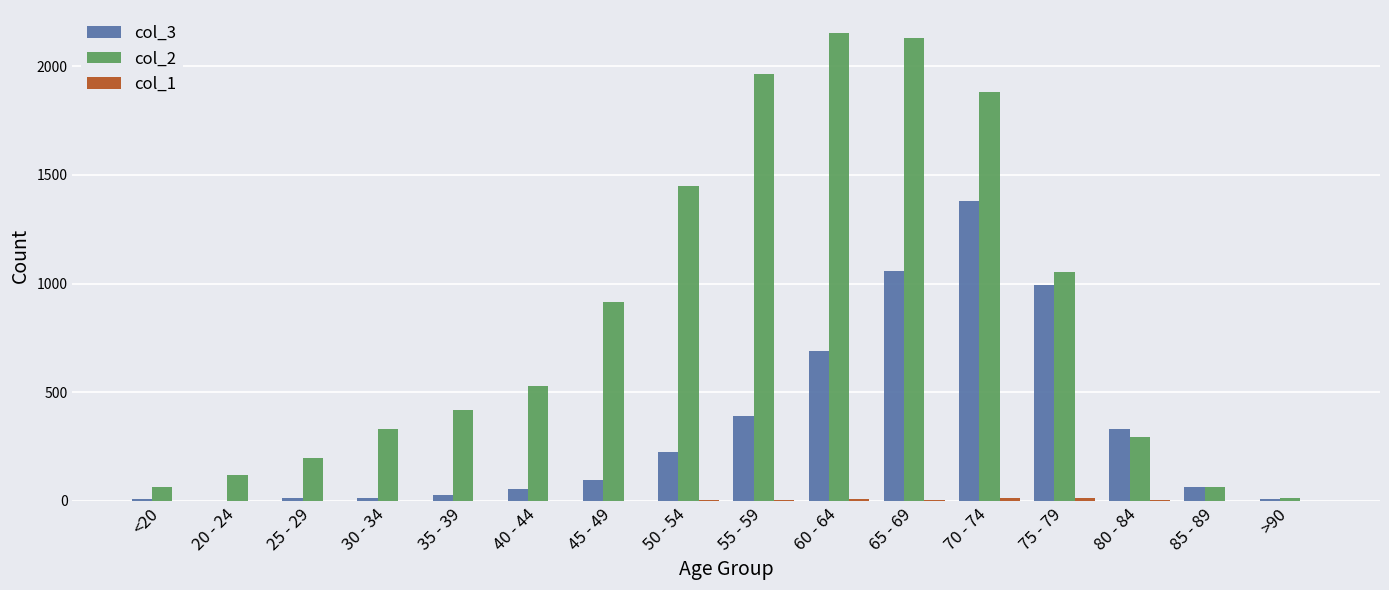

What is the spread (max minus min) of values at <20?

61